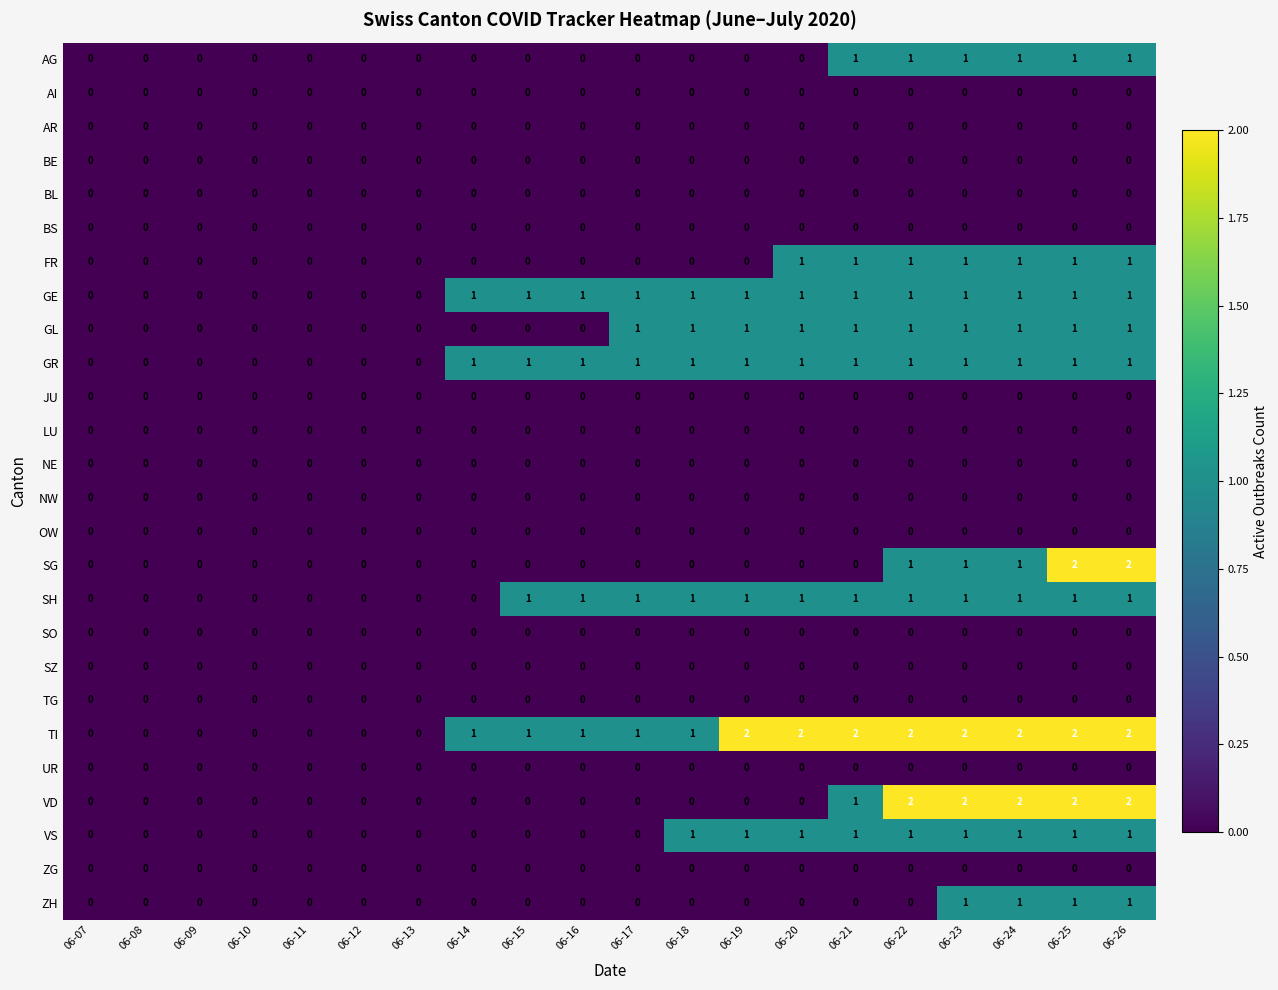

What is the total value across all series at 06-14?

3